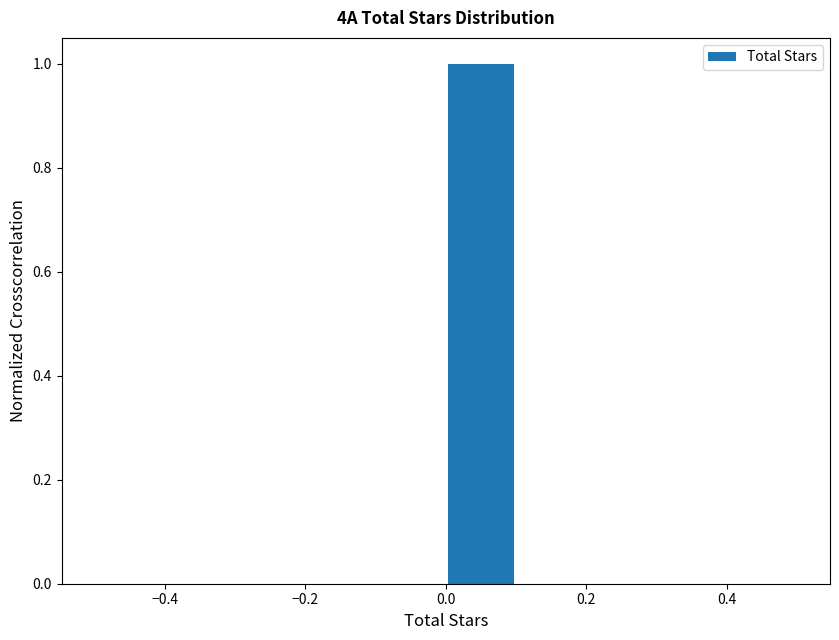

Reading left to right, list every bar in this chart as the range it spans on the x-axis followed by its height. The values are not printed on the chart, so give them approximately, as read against the axis.

-0.5 to -0.4: 0
-0.4 to -0.3: 0
-0.3 to -0.2: 0
-0.2 to -0.1: 0
-0.1 to 0.0: 0
0.0 to 0.1: 1
0.1 to 0.2: 0
0.2 to 0.3: 0
0.3 to 0.4: 0
0.4 to 0.5: 0